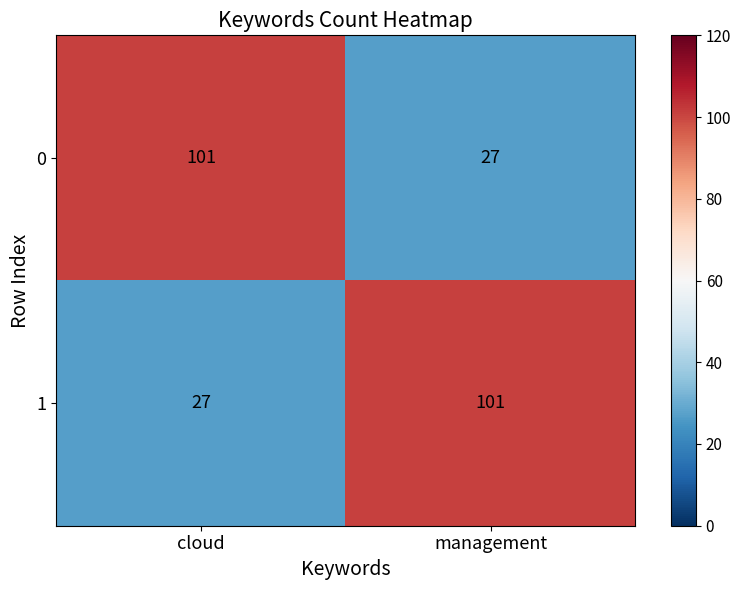

What is the minimum value for 1?

27